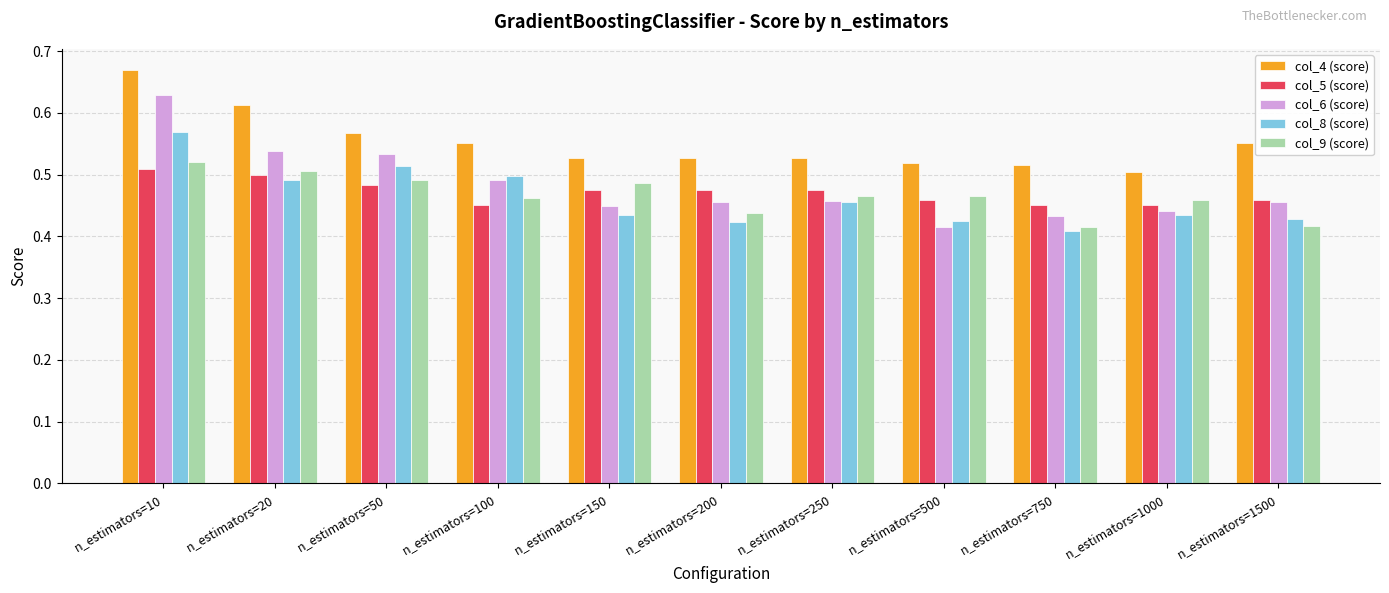

Count the col_9 (score) values in the range 0 to 1.

11